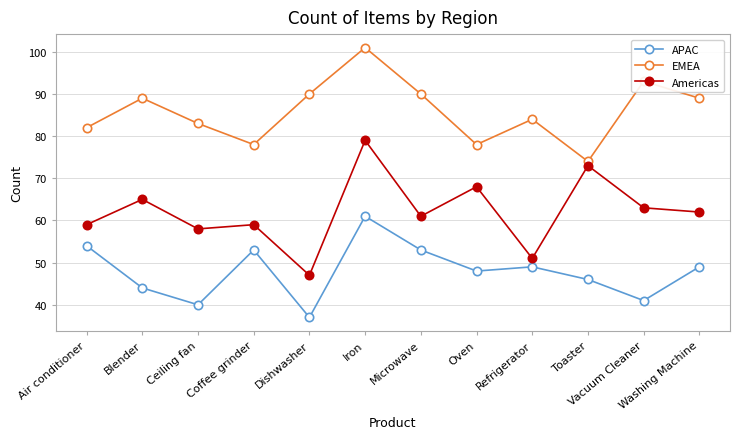

How many series are shown in this chart?

3